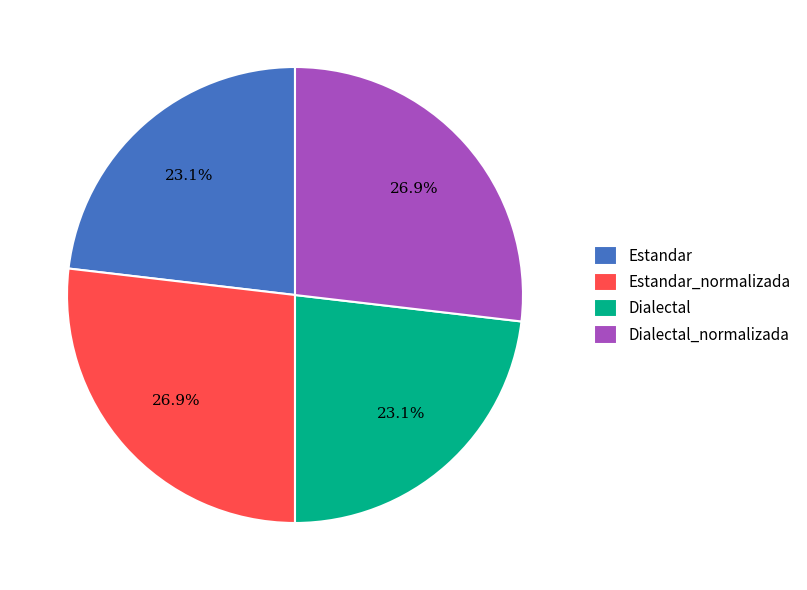

Does any single category account for the majority?

No